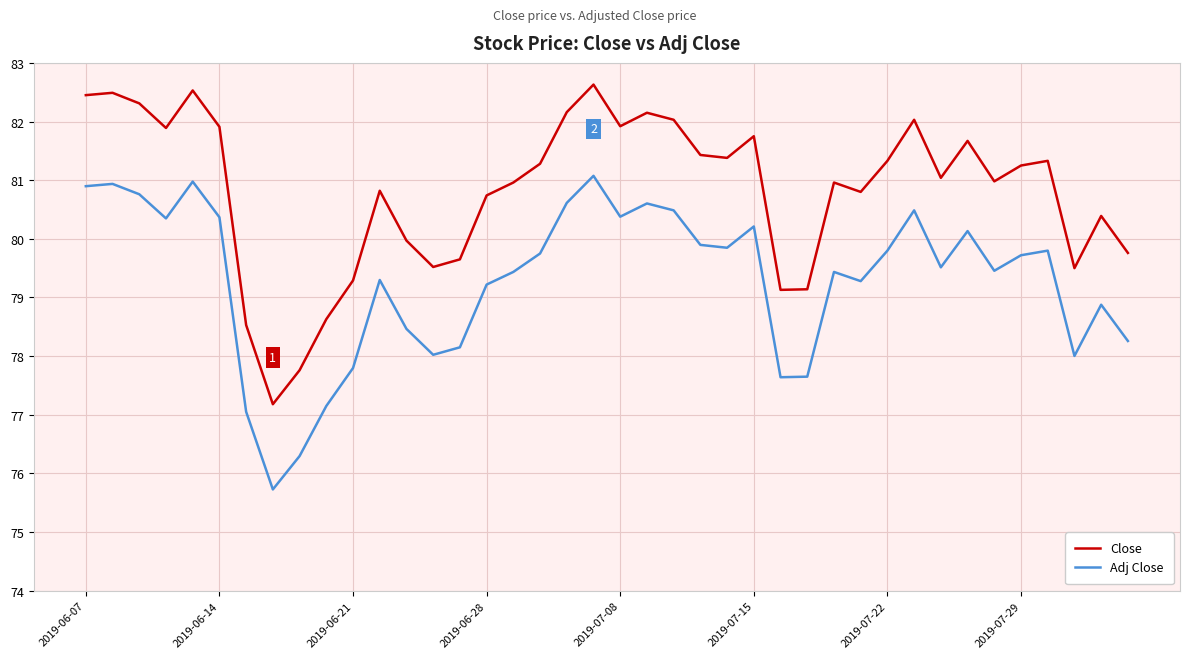

True or false: Adj Close and Close intersect in this chart.

False